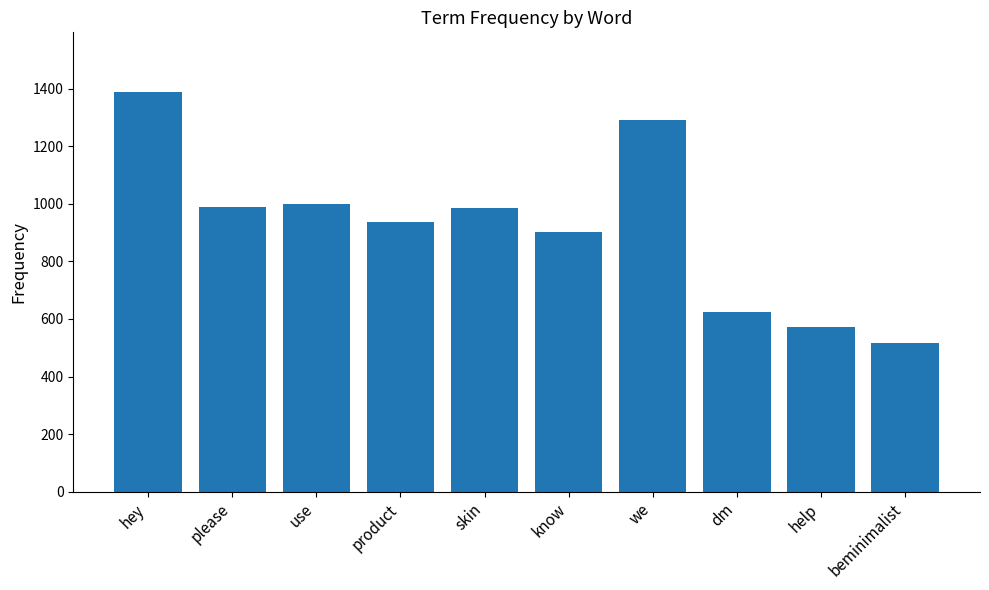

What is the difference between the maximum and minimum values?

872